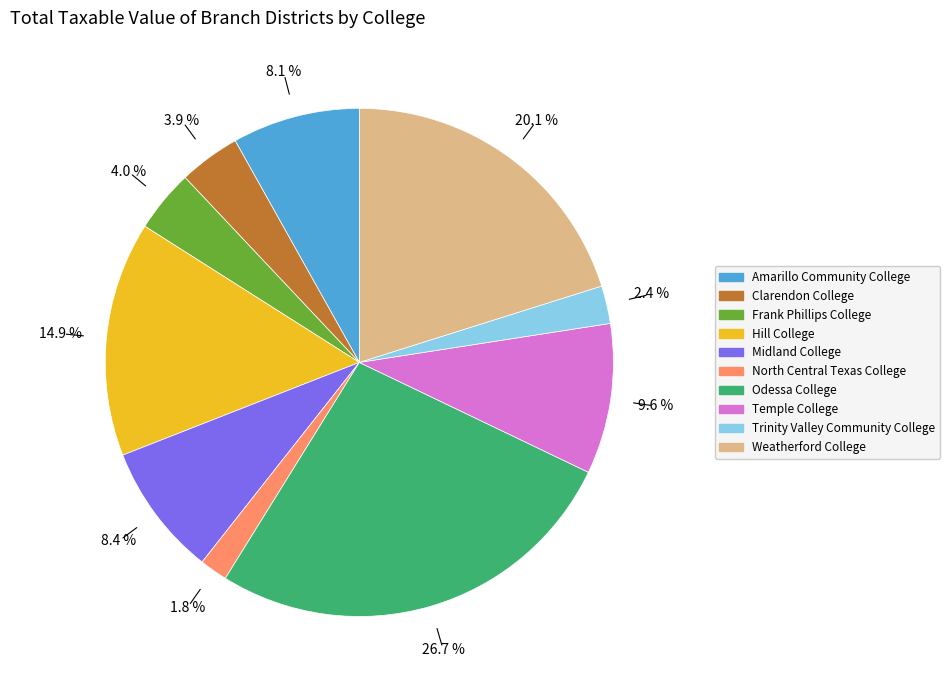

How many slices are in this pie chart?

10